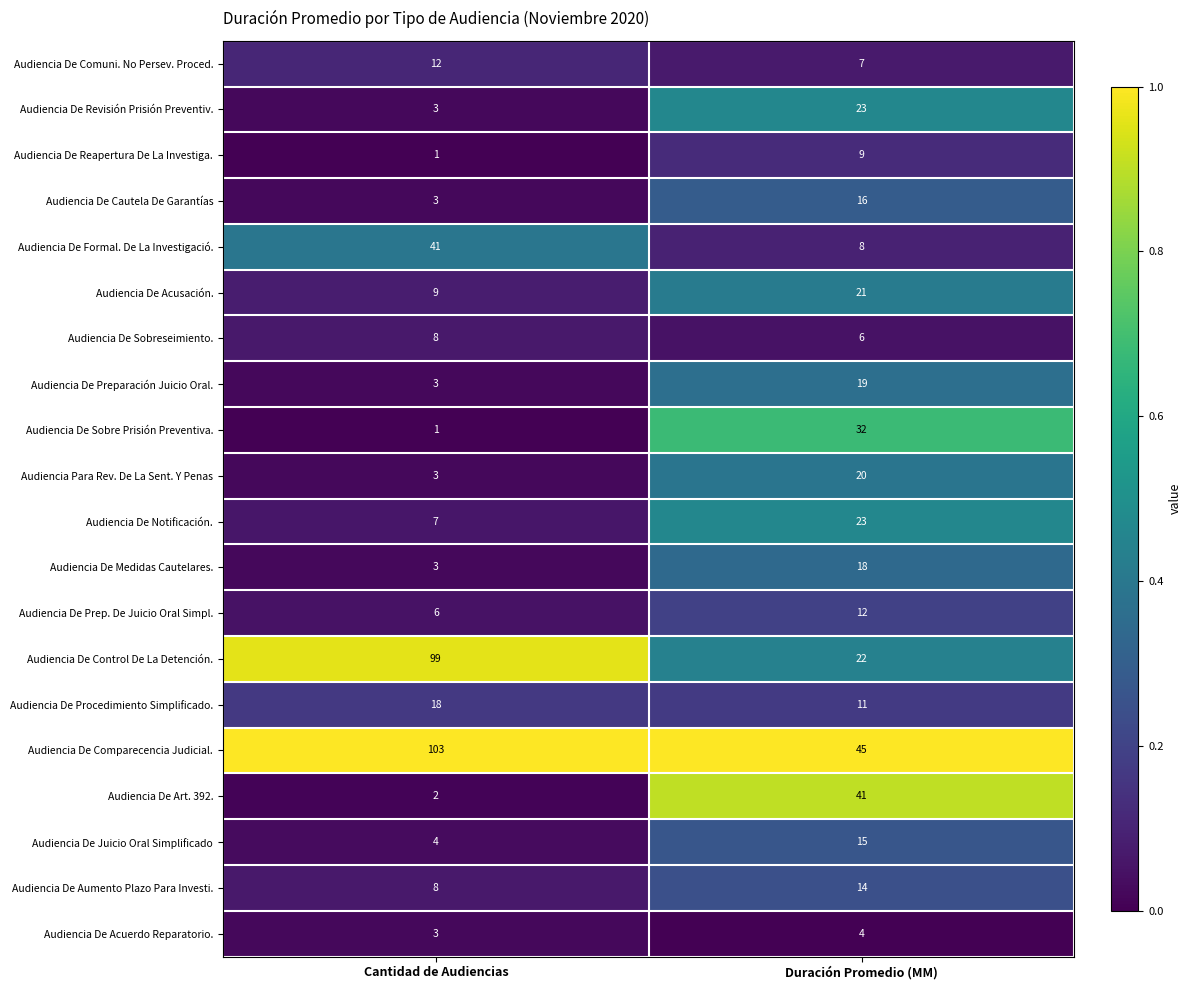

Which series has the largest range (max minus min)?

Audiencia De Control De La Detención.